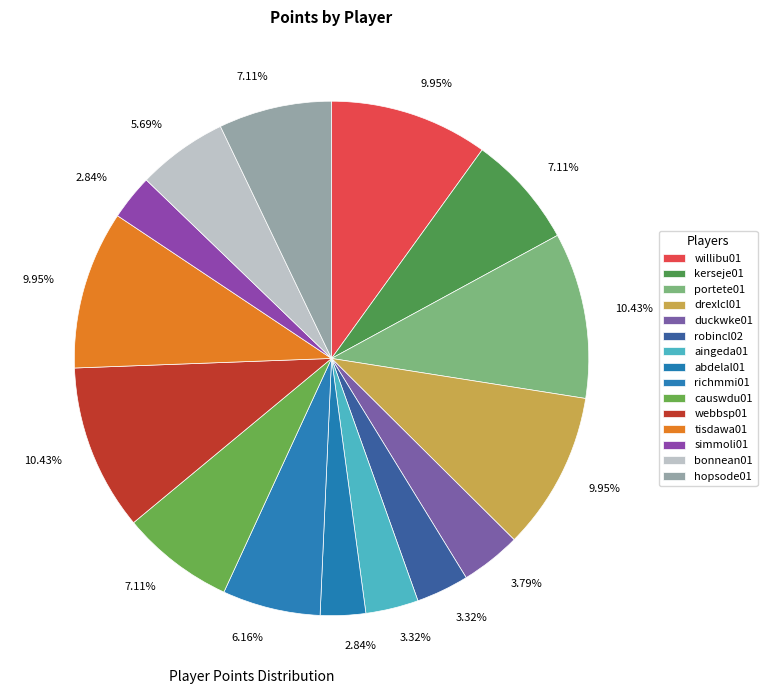

Is there a majority slice in this chart?

No